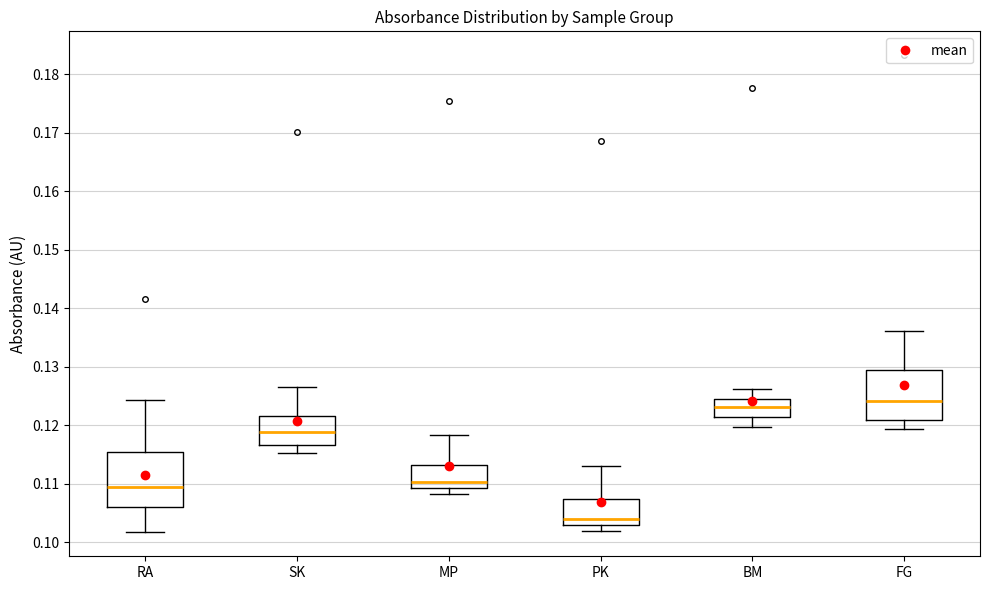

Reading left to right, read every box against the y-axis: the position of its median line, the range the box covers, and the ends of its whiskers. The values are not printed on the chart, so give them approximately, as read against the axis.

RA: median 0.109, box 0.106 to 0.115, whiskers 0.102 to 0.124
SK: median 0.119, box 0.117 to 0.122, whiskers 0.115 to 0.127
MP: median 0.110, box 0.109 to 0.113, whiskers 0.108 to 0.118
PK: median 0.104, box 0.103 to 0.107, whiskers 0.102 to 0.113
BM: median 0.123, box 0.121 to 0.124, whiskers 0.120 to 0.126
FG: median 0.124, box 0.121 to 0.130, whiskers 0.119 to 0.136